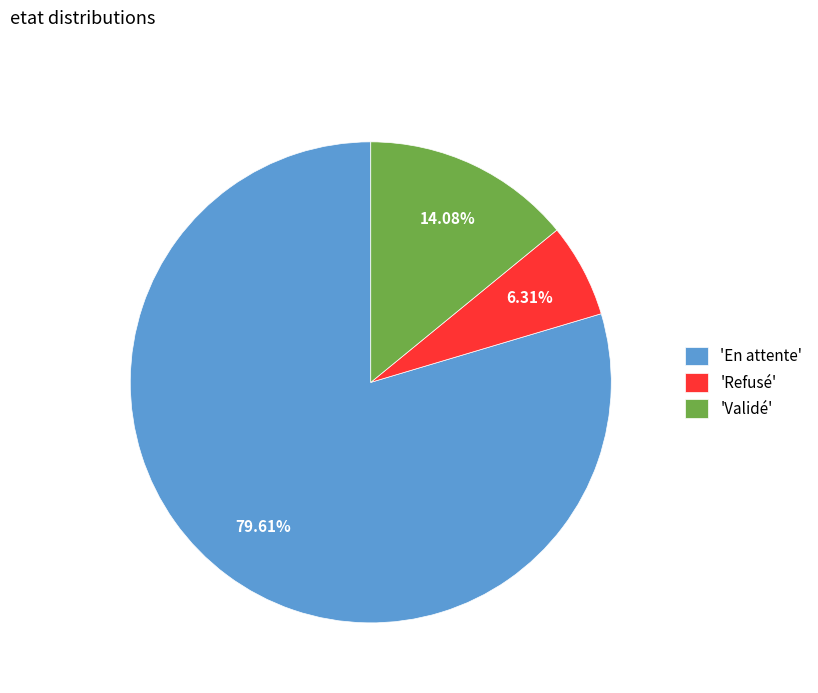

Is there any slice that represents more than half of the pie?

Yes